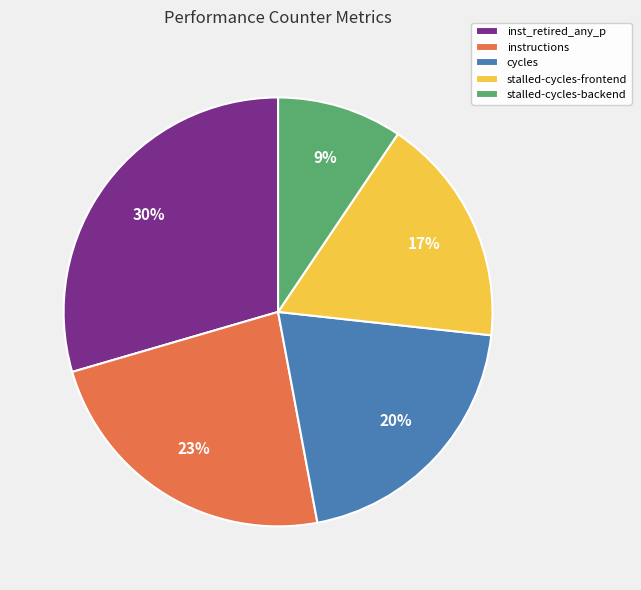

True or false: stalled-cycles-frontend accounts for 31% of the total.

False